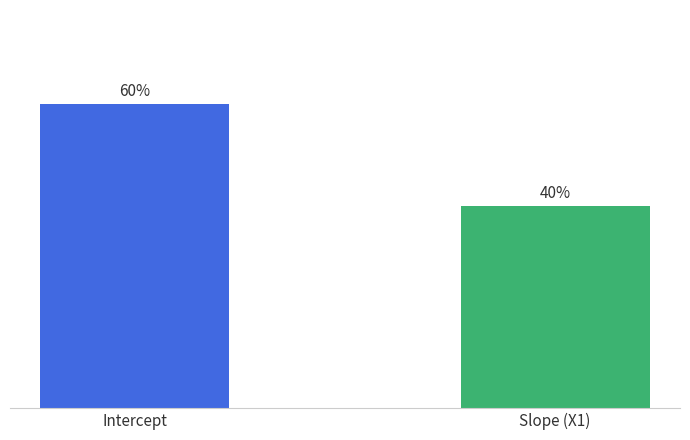

What is the label of the 2nd bar from the right?

Intercept